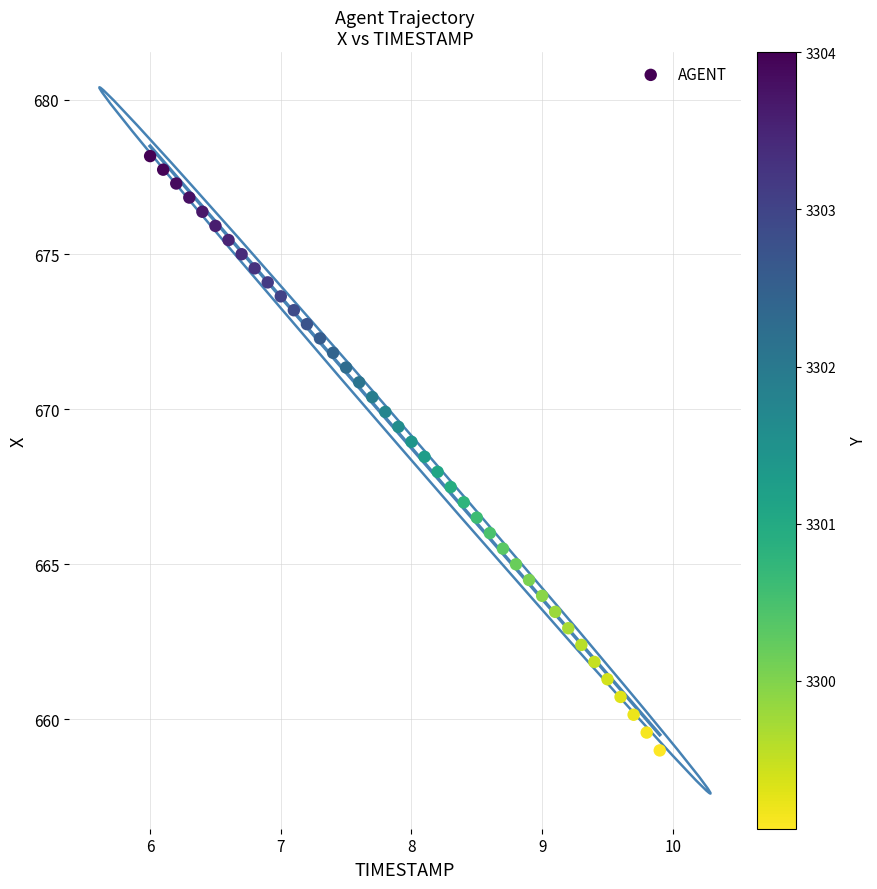

What is the range of X values (max minus min)?

3.9